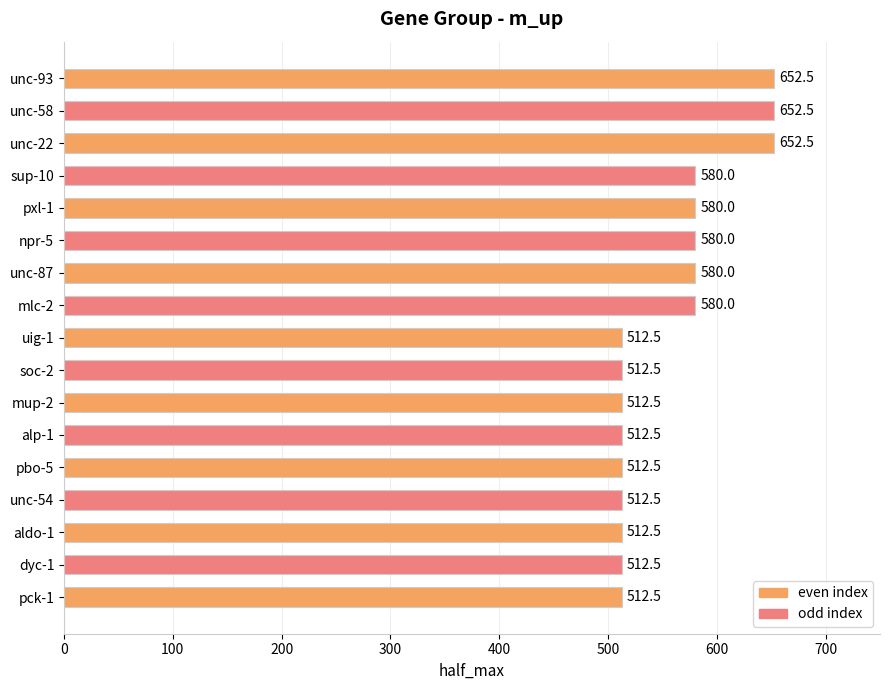

Is it true that the value at pxl-1 is 580.0?

True